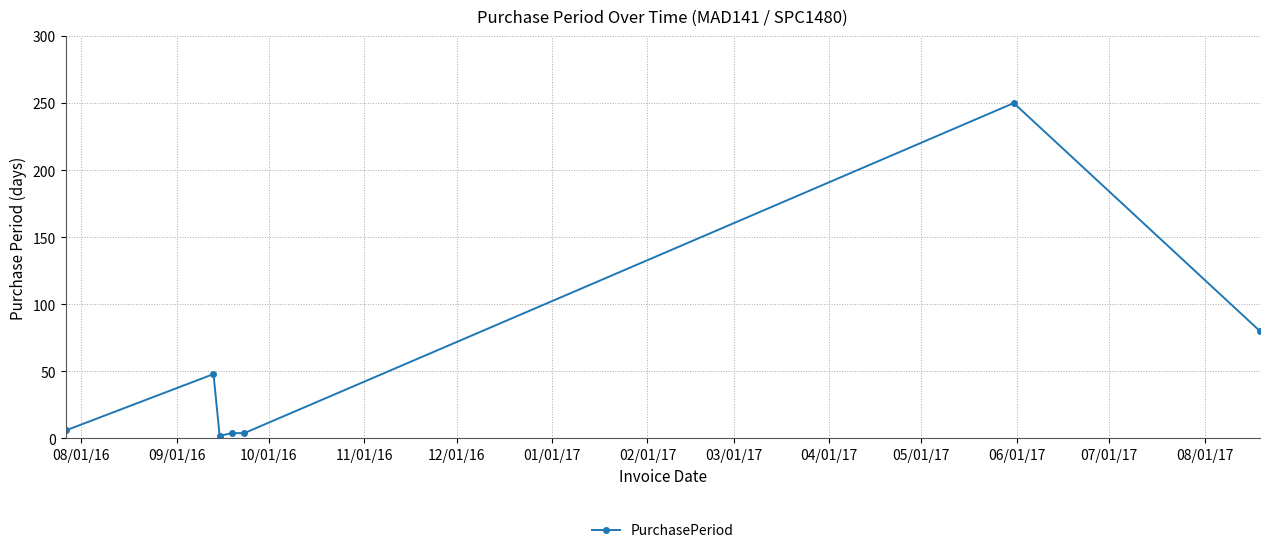

What is the difference between the maximum and second lowest values?

246